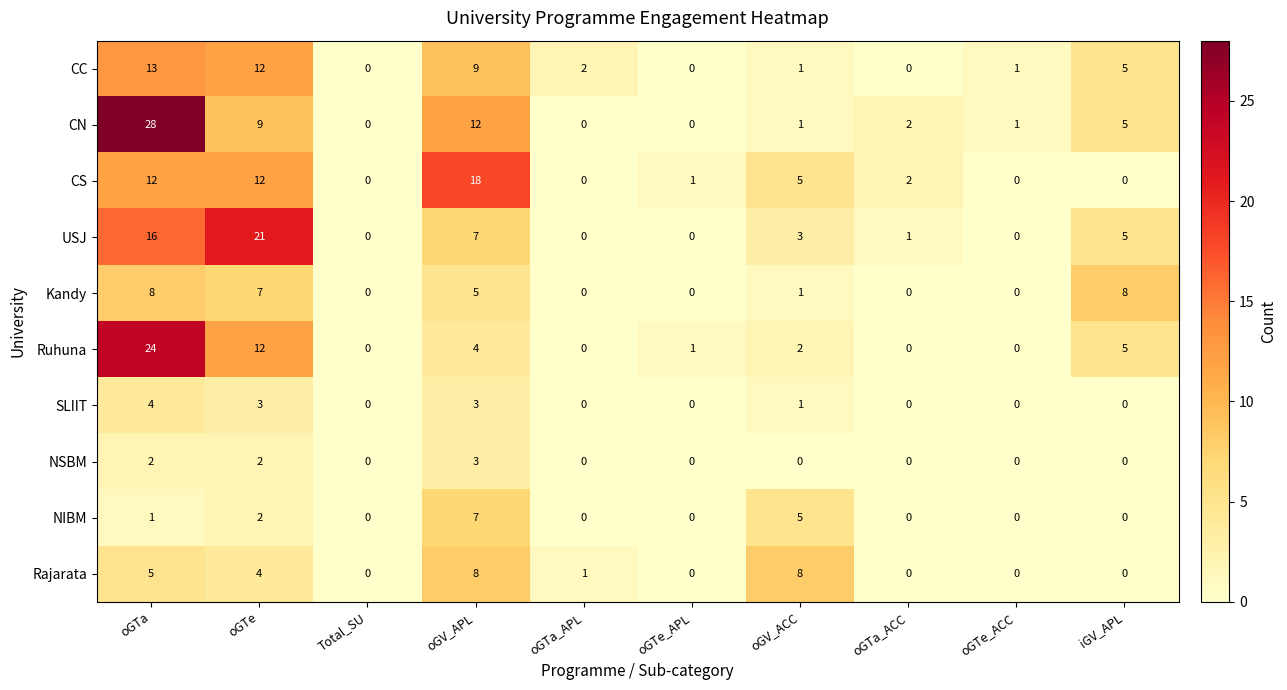

What is the difference between the maximum and minimum values in the USJ series?

21